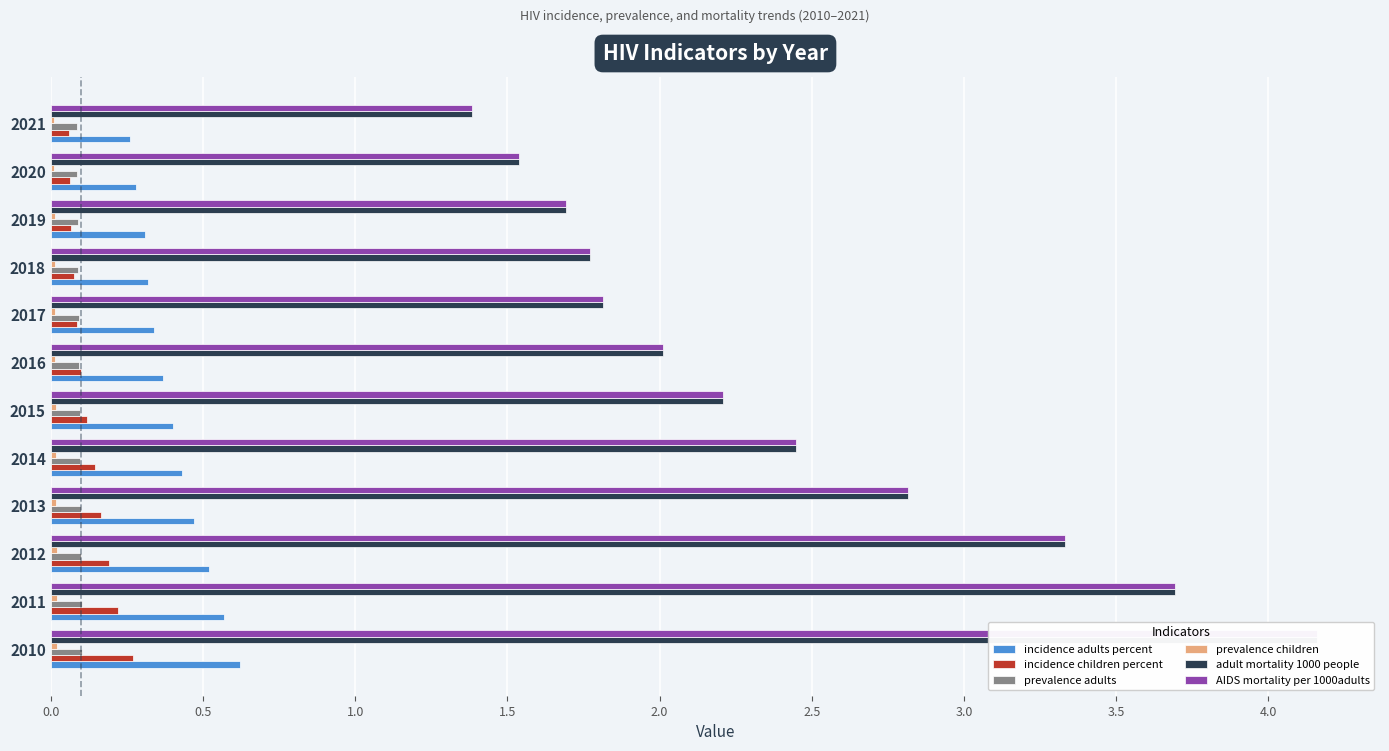

What is the value of the incidence adults percent bar at the 2nd from the left?

0.6